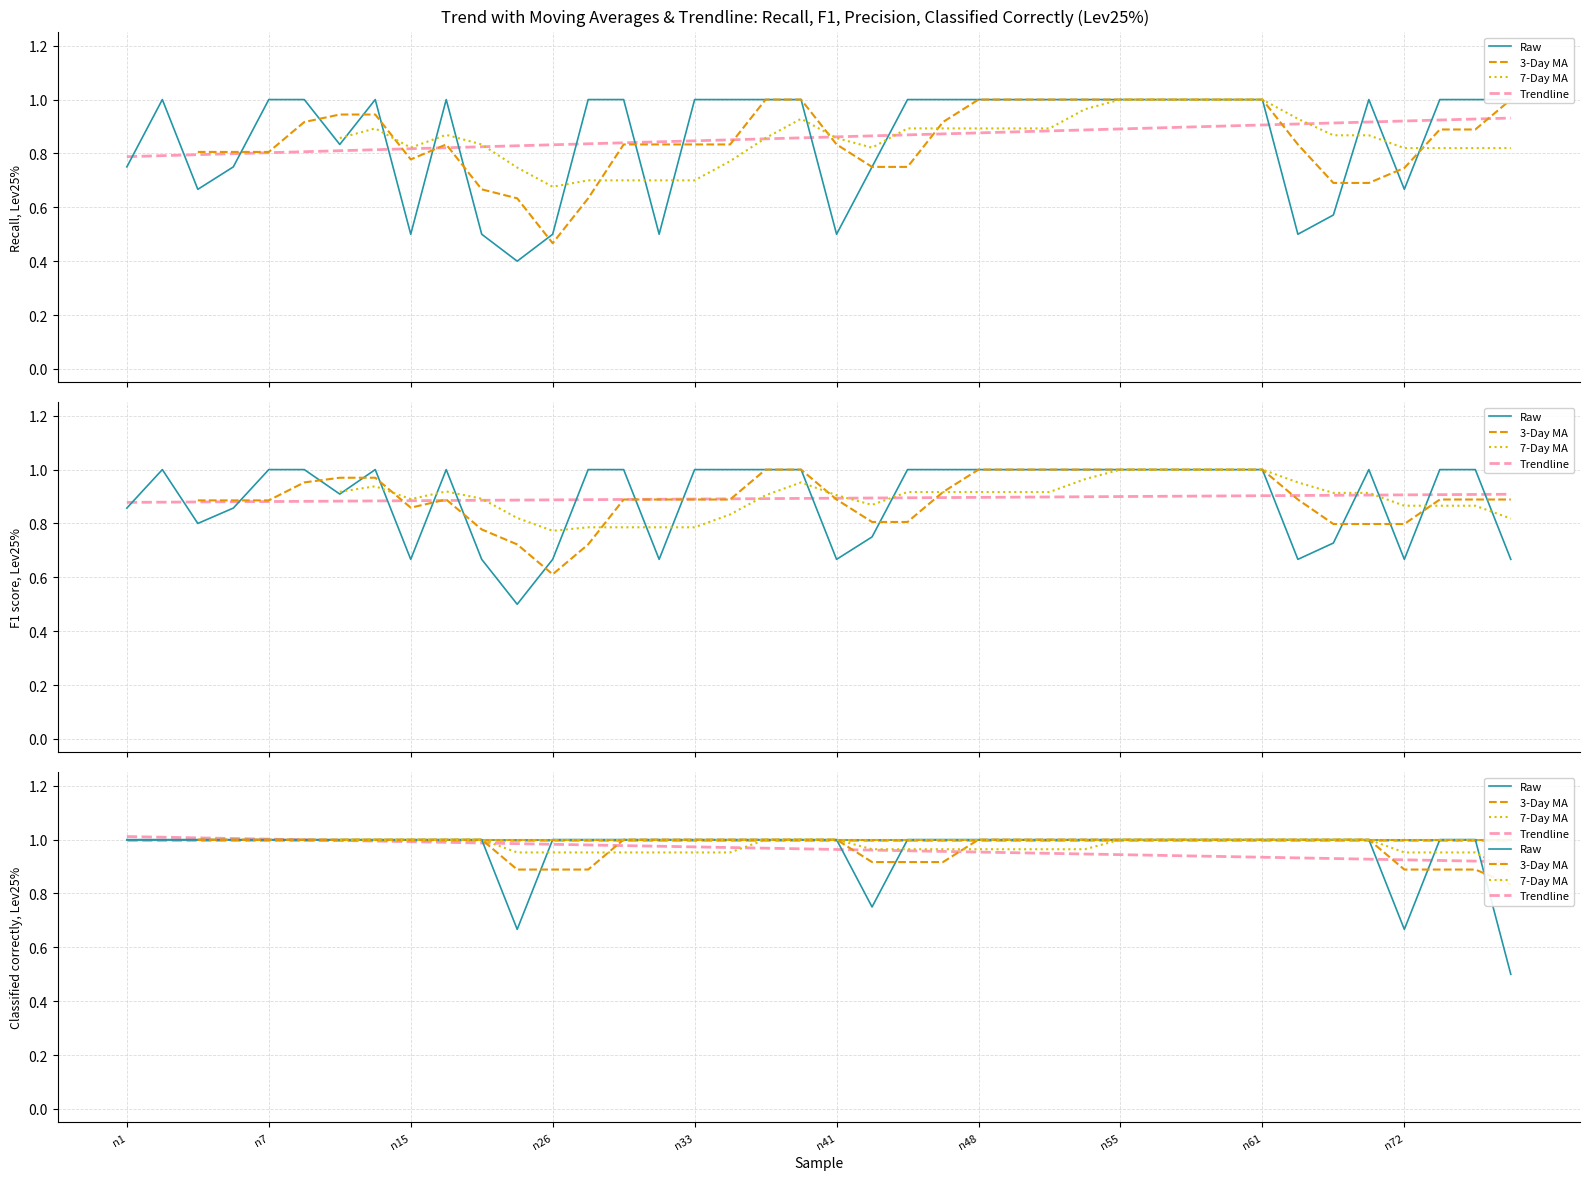

What is the smallest value displayed?

0.4